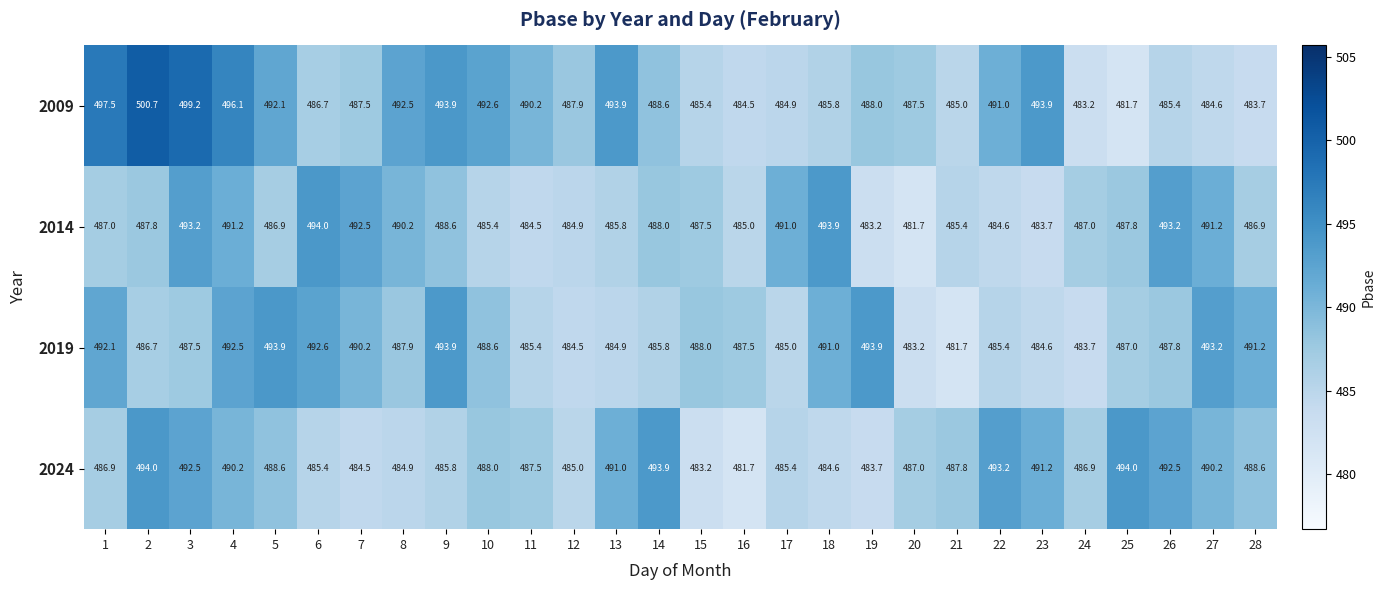

At which label is 2024 closest to 487?

20